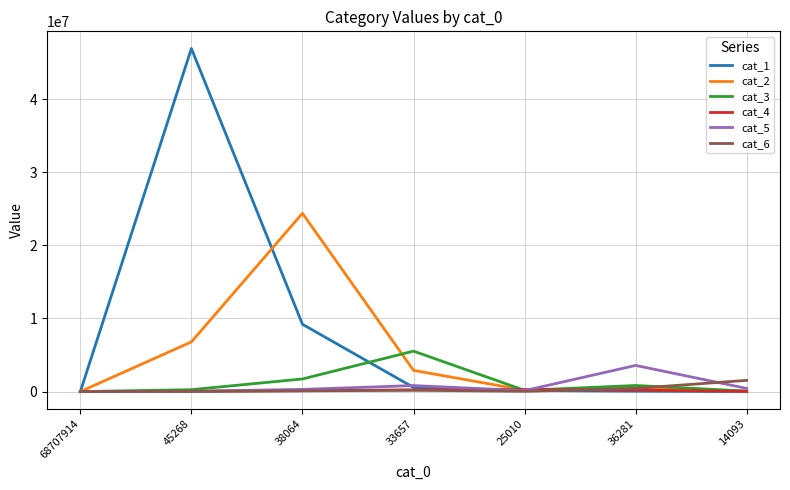

At how many categories does at least one series exceed 18895180?

2